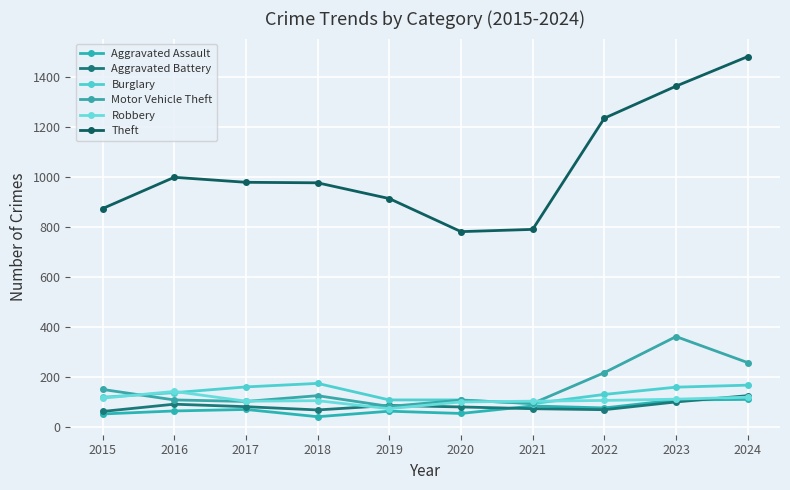

Which category has the highest value in the Robbery series?

2016